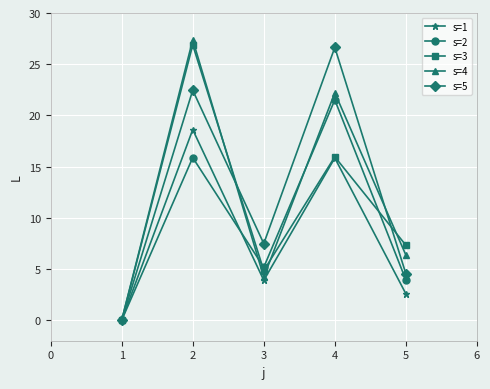

Which series ends up on top after the final intersection of s=2 and s=4?

s=4